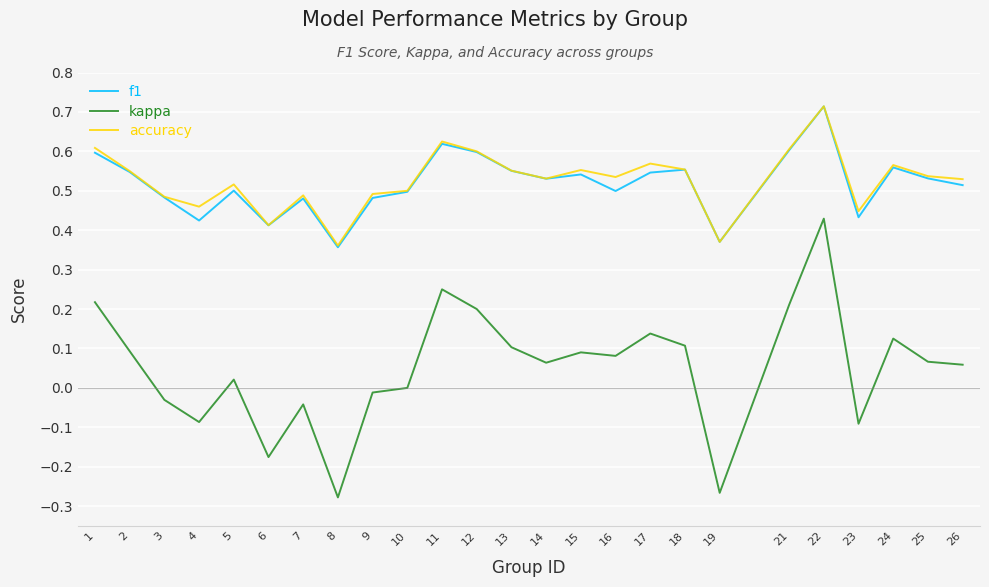

Between 3 and 21, which series saw the biggest shift?

kappa